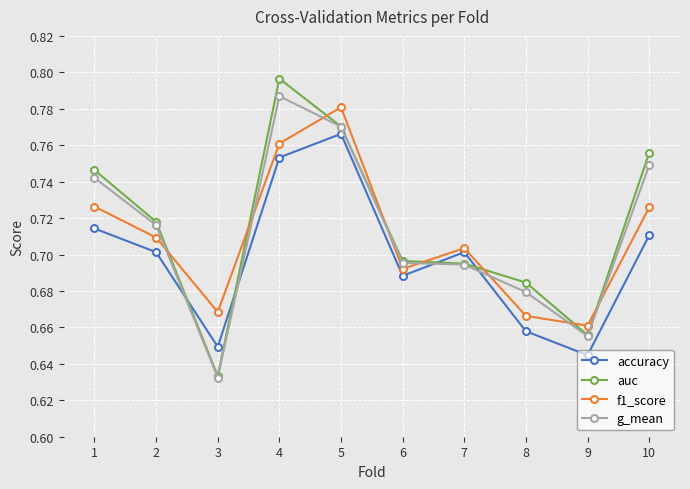

Is it true that g_mean equals 1.0 at 6?

False